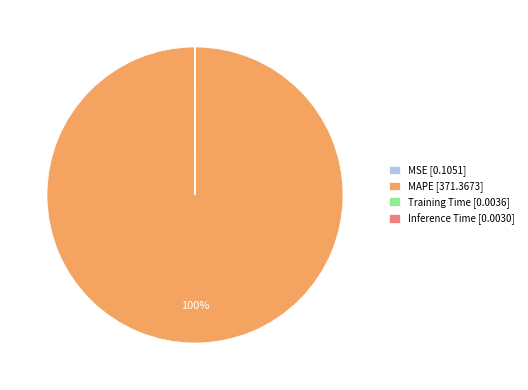

Does any single category account for the majority?

Yes